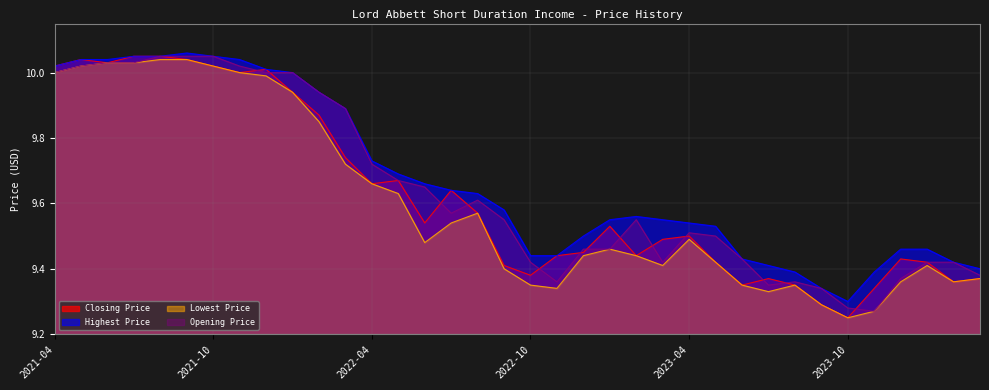

Does the chart have visible grid lines?

Yes